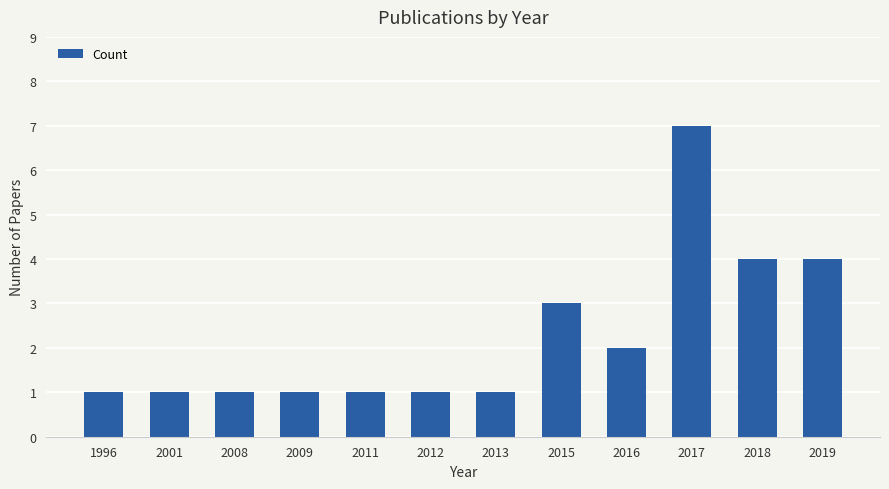

What value does the data have at 2018?

4